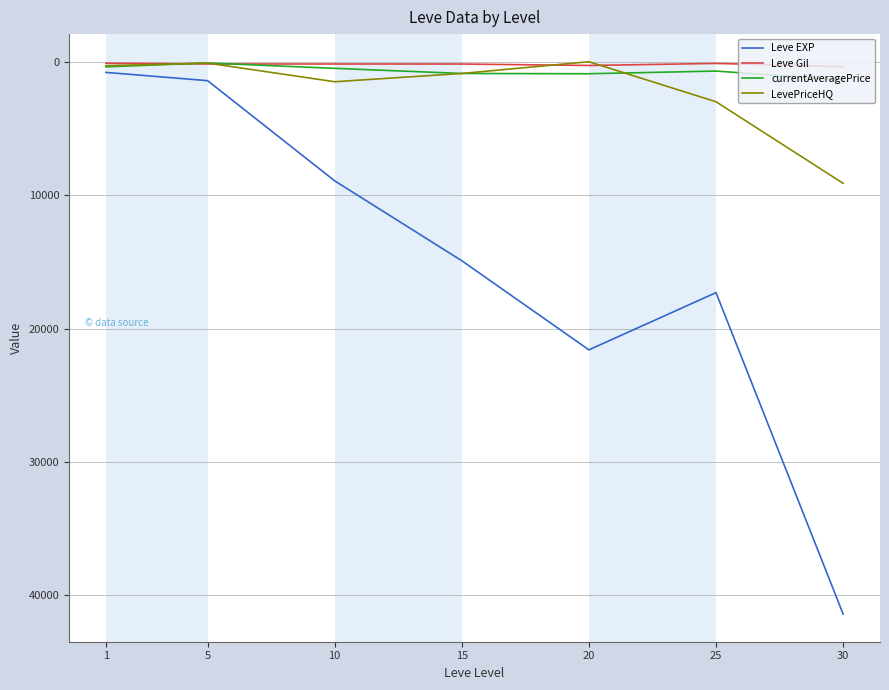

Is this an area chart (filled region under the line)?

No